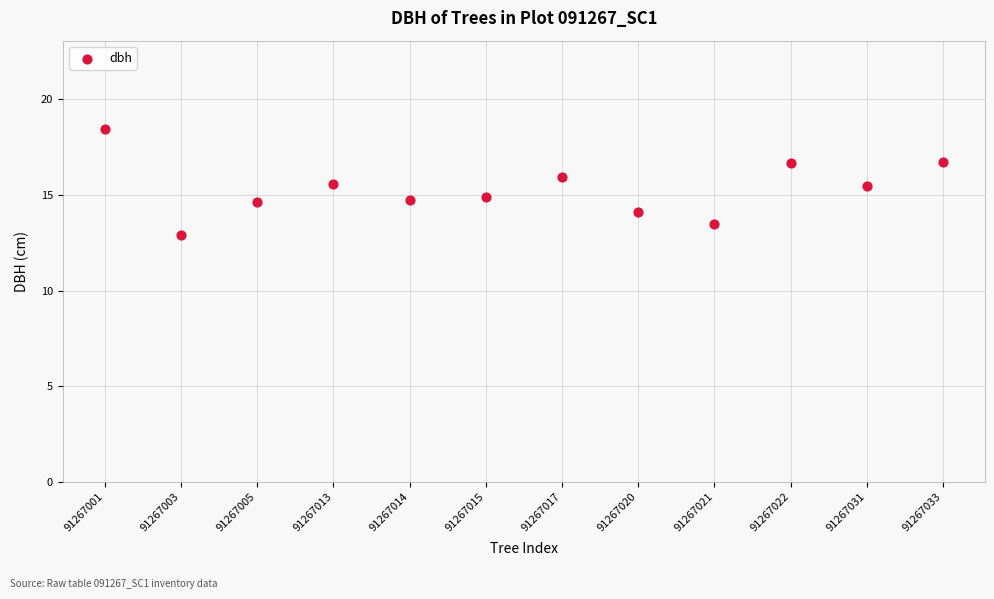

What is the average X value?

6.5